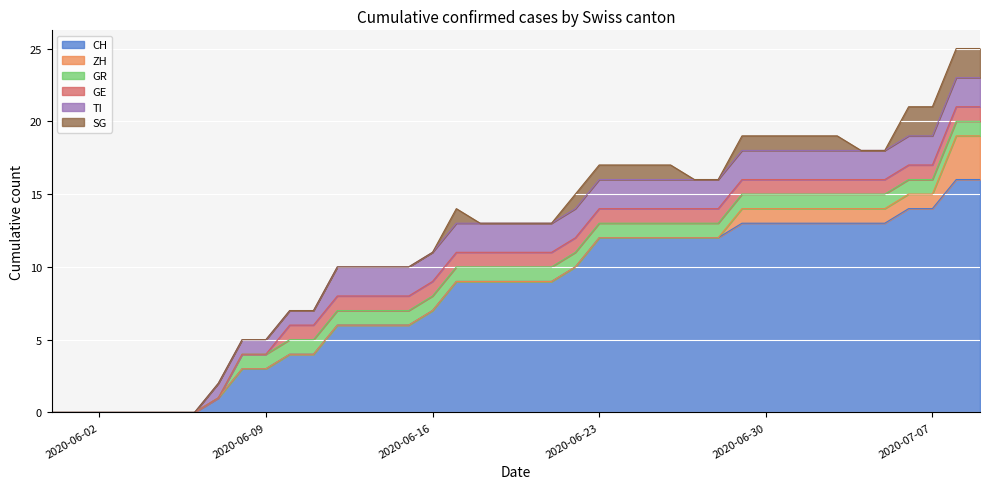

At which label is GE closest to 0?

2020-05-31